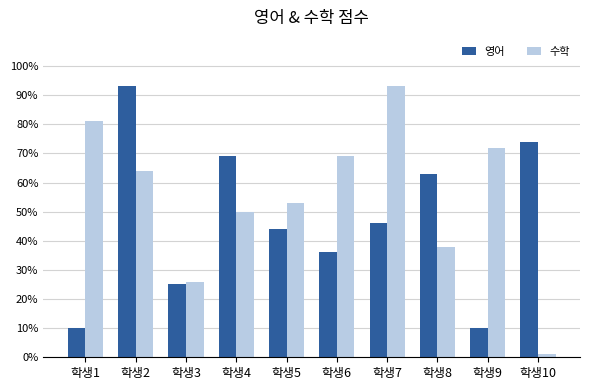

Which series has the largest range (max minus min)?

수학